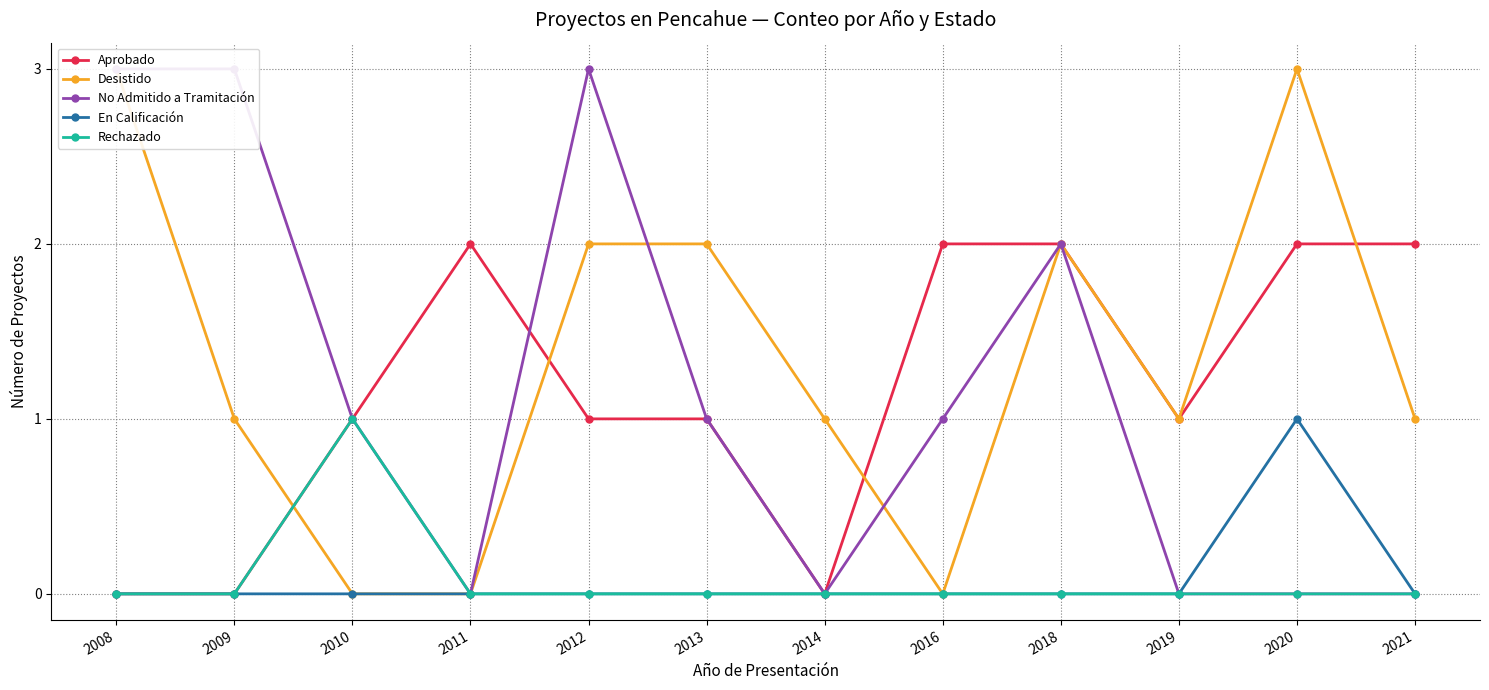

Where is the first local maximum for No Admitido a Tramitación?

2012